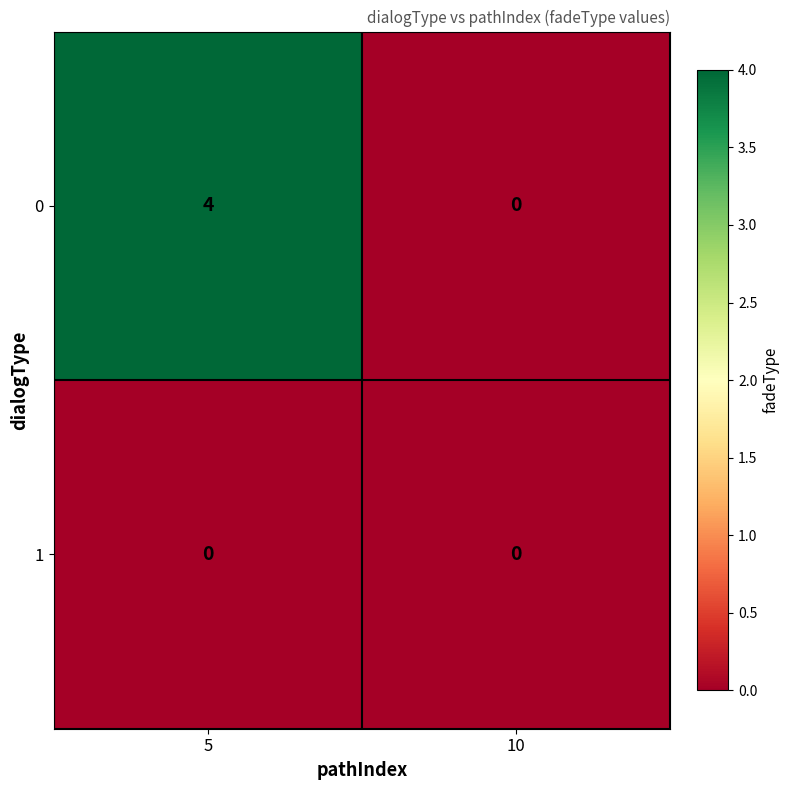

Rank the series by their average value, from lowest to highest.

1, 0